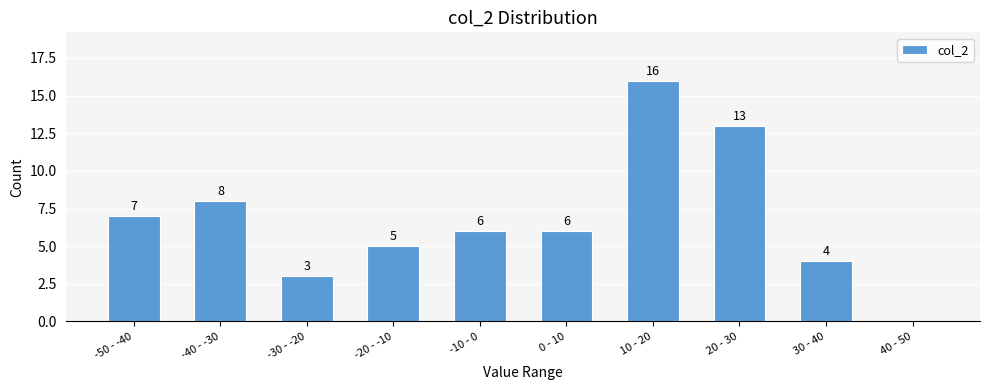

Reading left to right, list all the values displayed in this chart.

-50 - -40=7	-40 - -30=8	-30 - -20=3	-20 - -10=5	-10 - 0=6	0 - 10=6	10 - 20=16	20 - 30=13	30 - 40=4	40 - 50=0